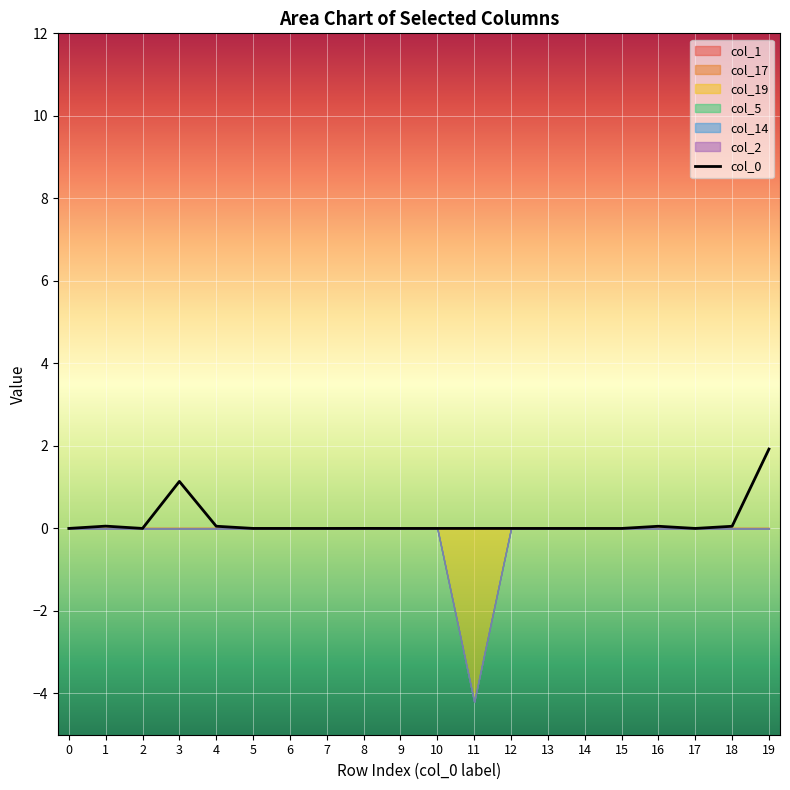

Which category has the highest value across all series?

19